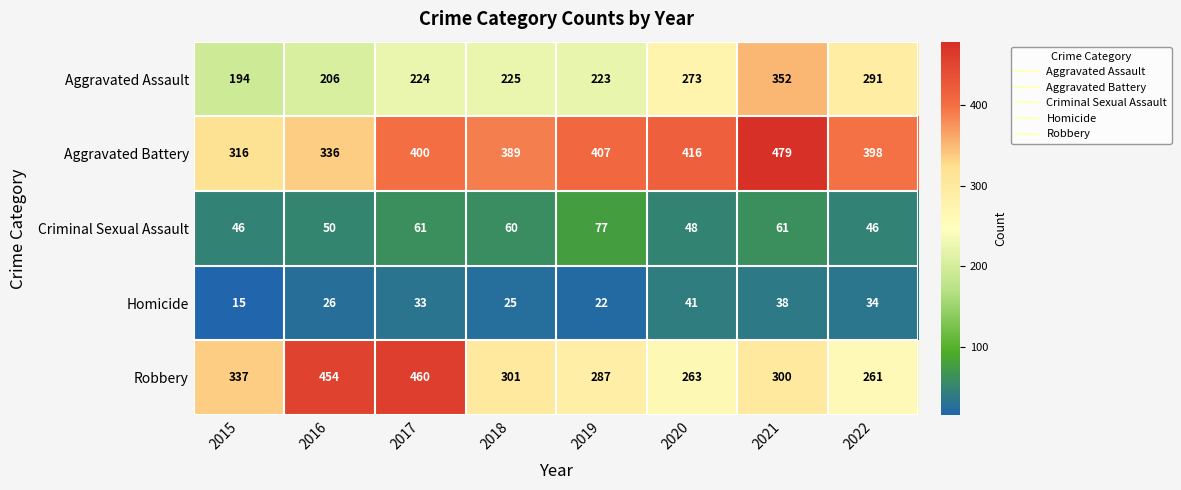

Is the value of Aggravated Battery at 2016 greater than the value of Robbery at 2020?

Yes